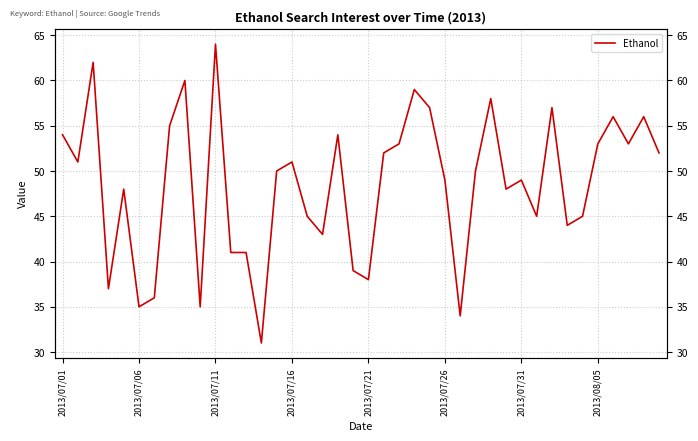

How many lines are shown in the chart?

1